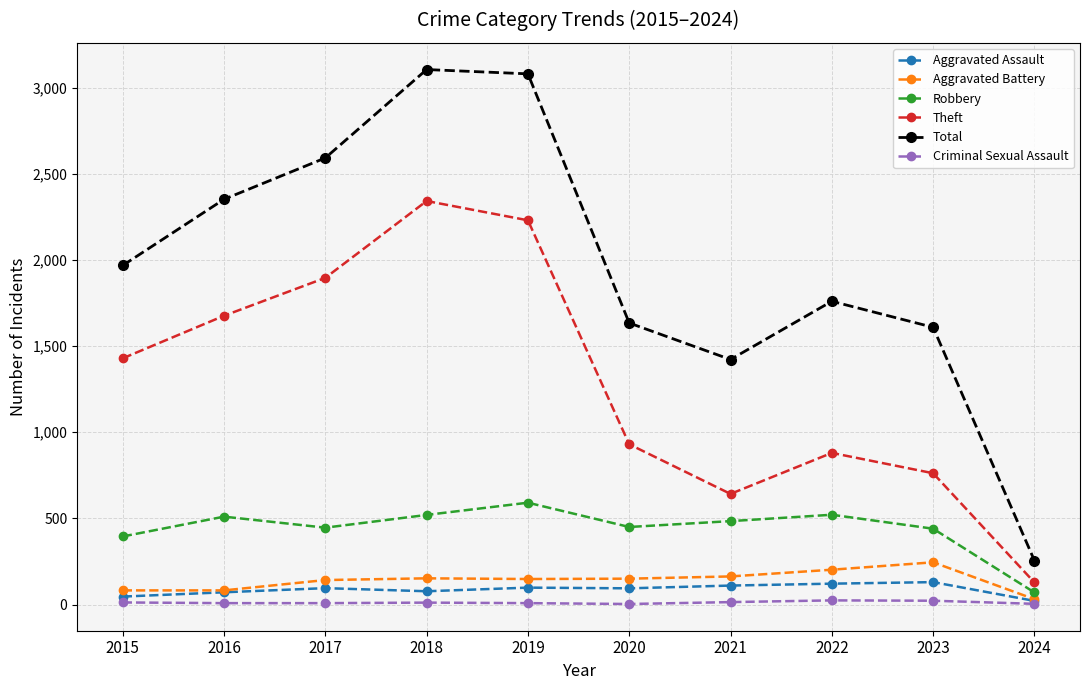

How many lines are shown in the chart?

6